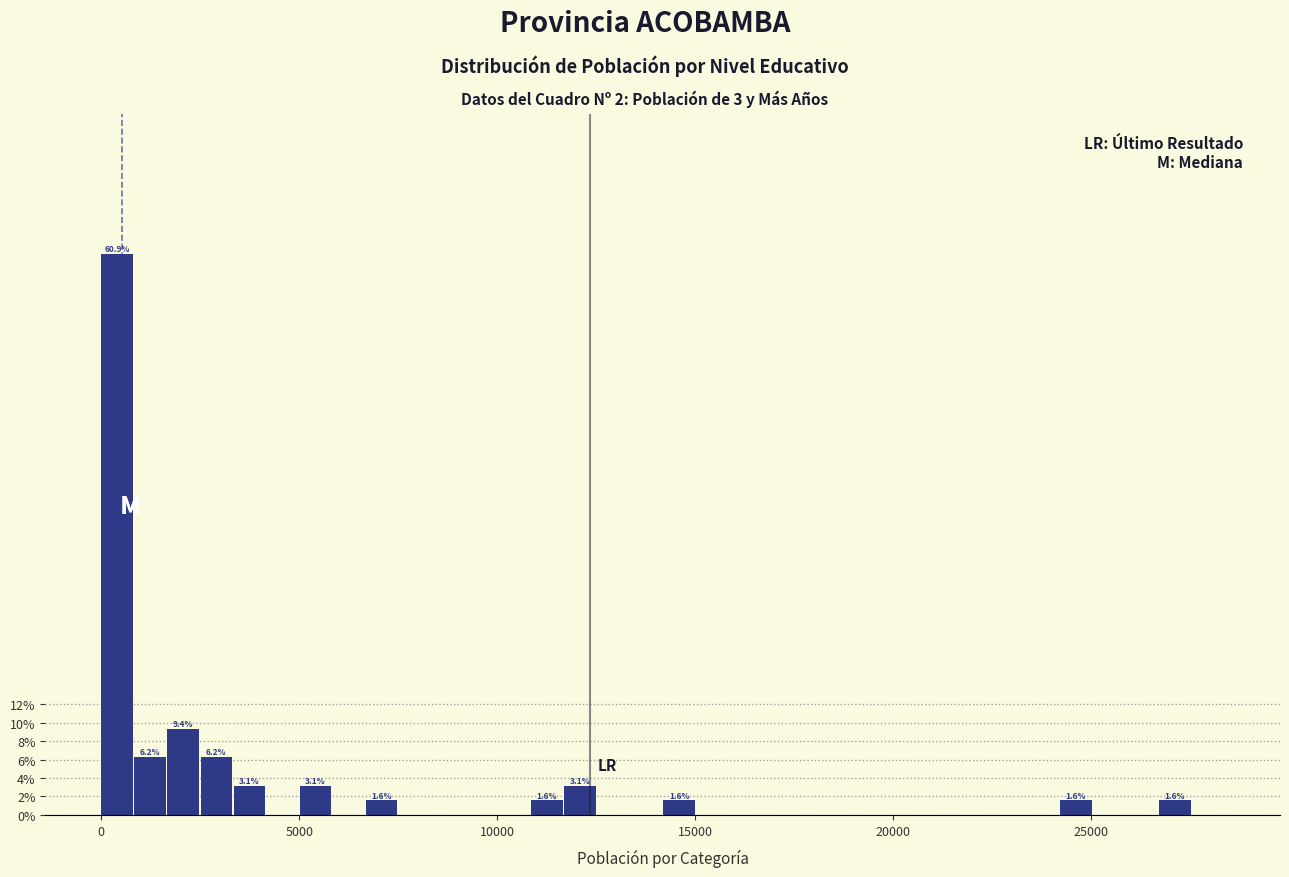

Around what value on the x-axis is the tallest bar? Give the approximate position of its centre, as read against the axis.

500